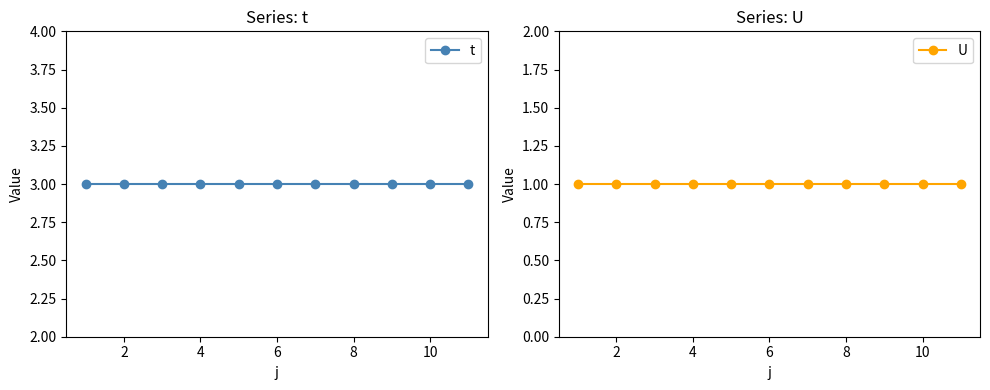

Which series has the largest total across all categories?

t